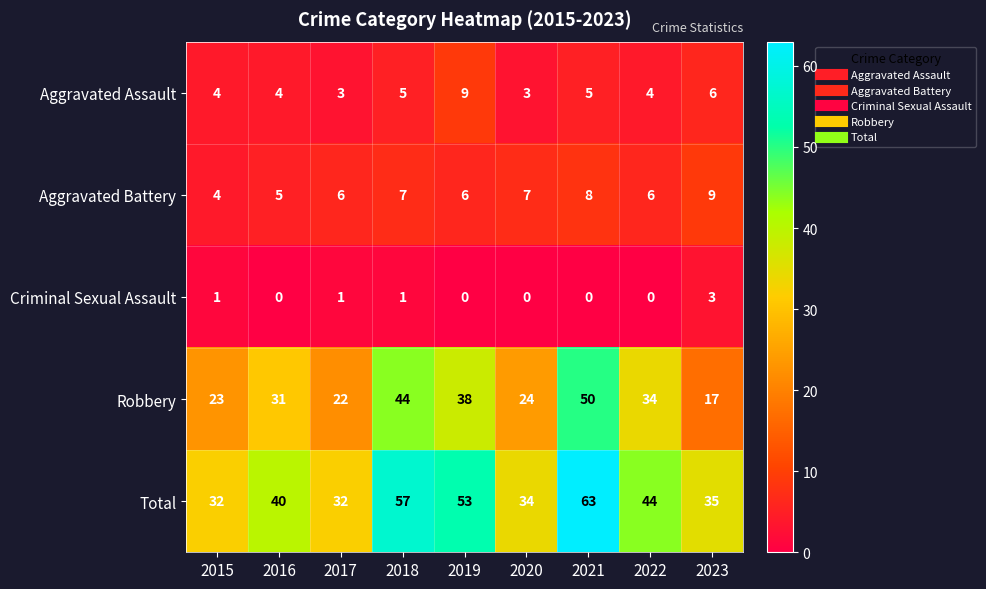

Where is Total nearest to the value 47?

2022